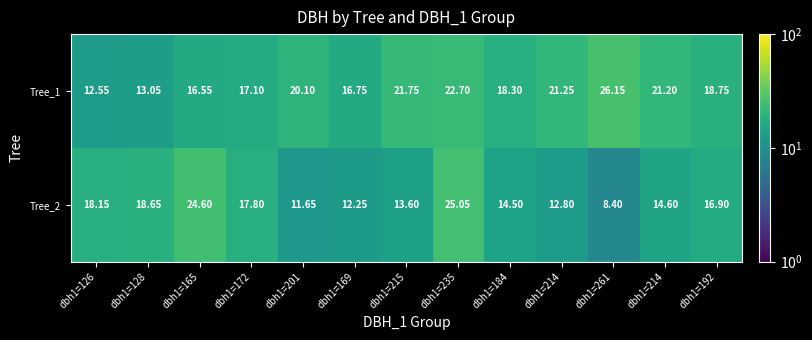

Count the number of data series in this chart.

2